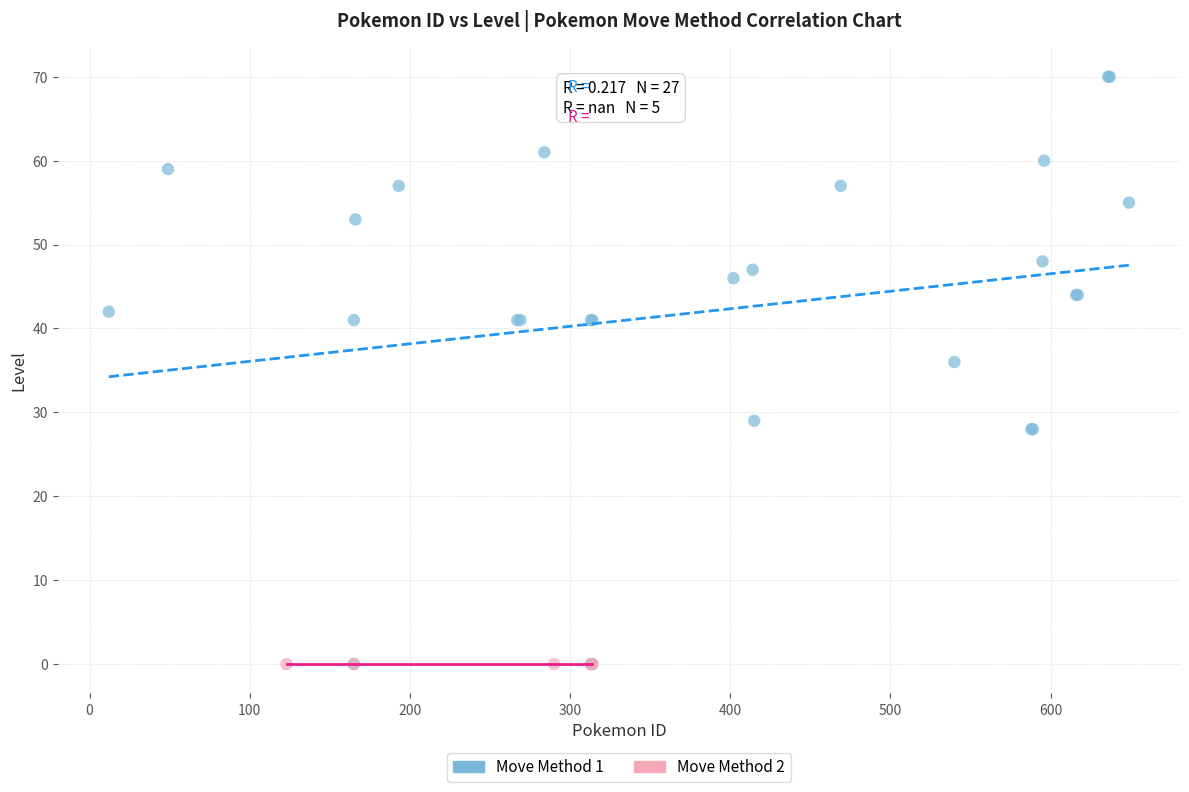

Which series reaches the maximum Y coordinate?

Move Method 1